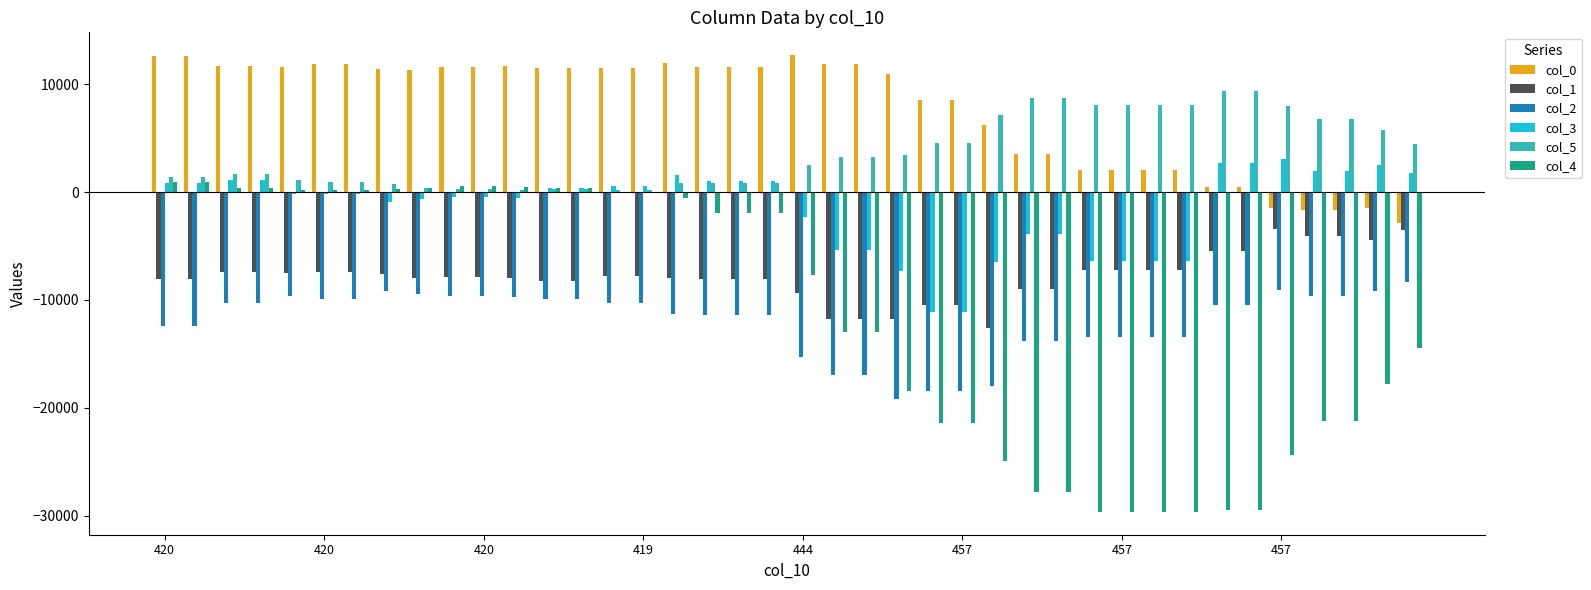

What is the maximum value shown in the chart?

12708